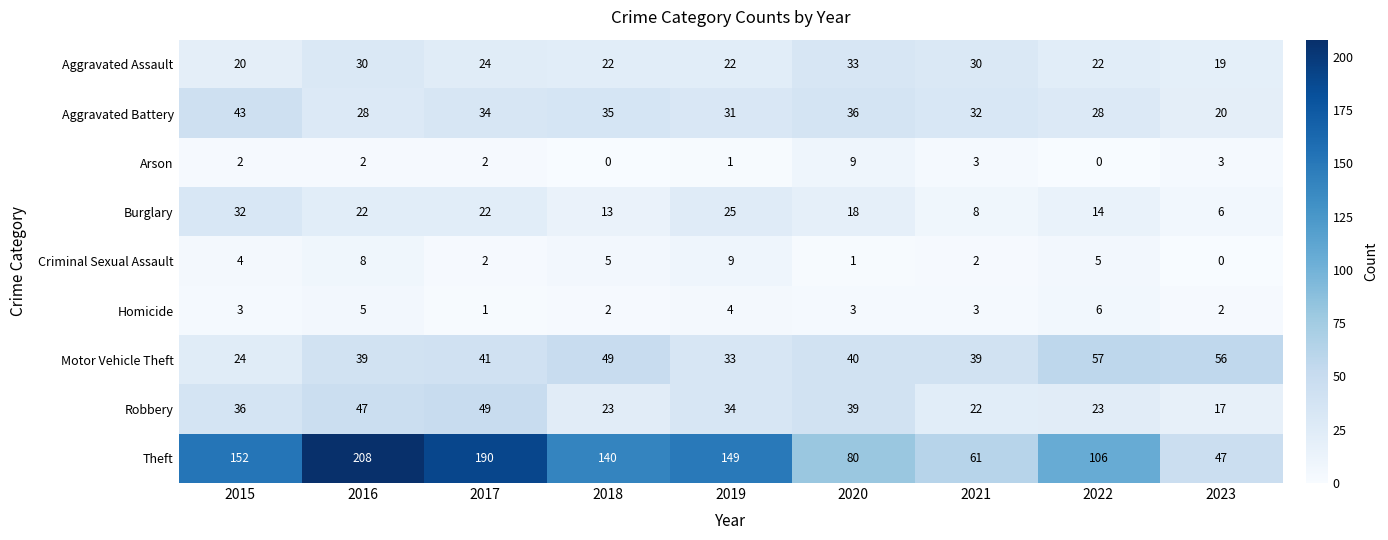

What is the average value of the Criminal Sexual Assault series?

4